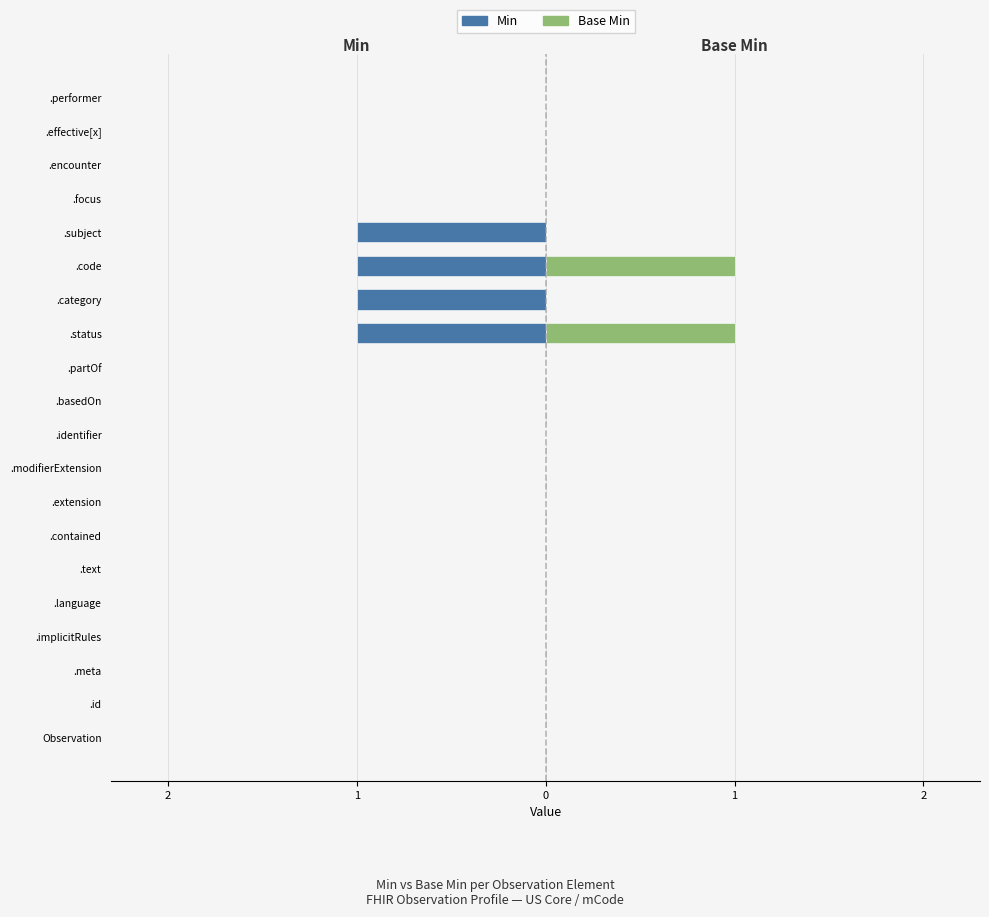

Reading left to right, transcribe all the data shown in this chart.

Min: 0	0	0	0	0	0	0	0	0	0	0	0	-1	-1	-1	-1	0	0	0	0
Base Min: 0	0	0	0	0	0	0	0	0	0	0	0	1	0	1	0	0	0	0	0